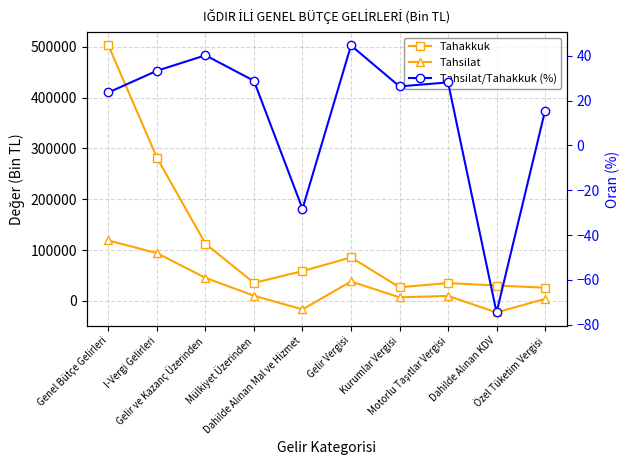

At which label does Tahsilat reach its peak?

Genel Bütçe Gelirleri